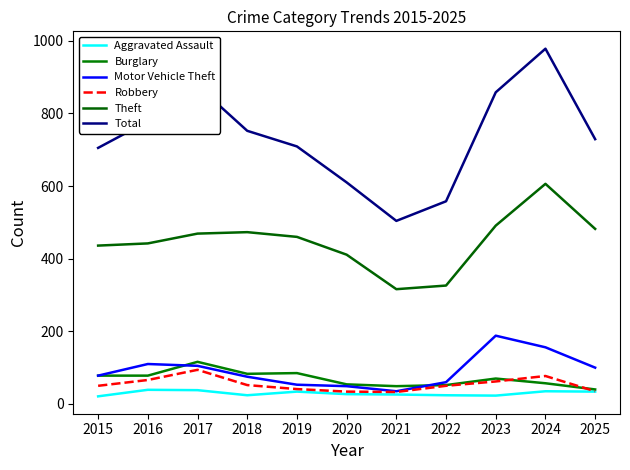

The Burglary series shows 57 at 2024. True or false?

True